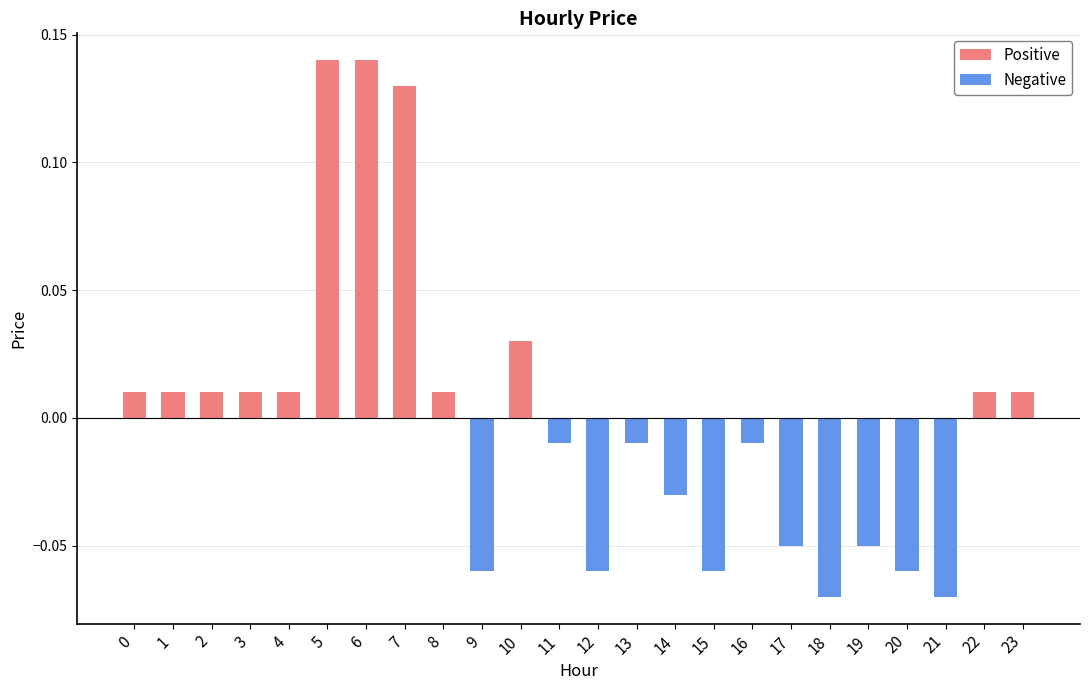

What is the sum of the values at 7 and 6?

0.3